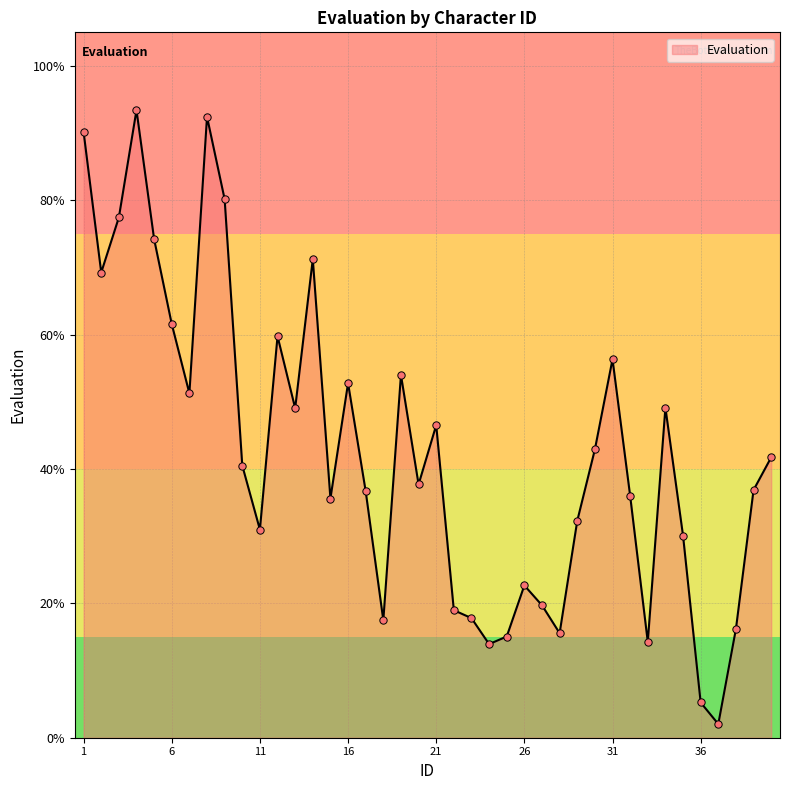

What is the maximum value shown in the chart?

93.4